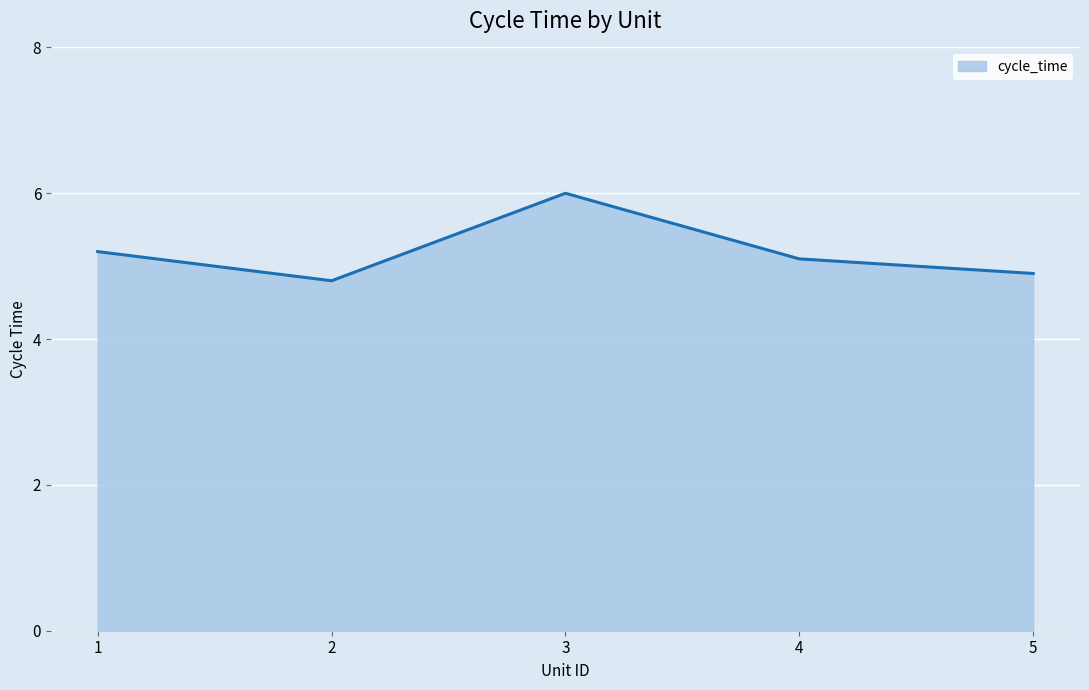

Which category has the highest value across all series?

3